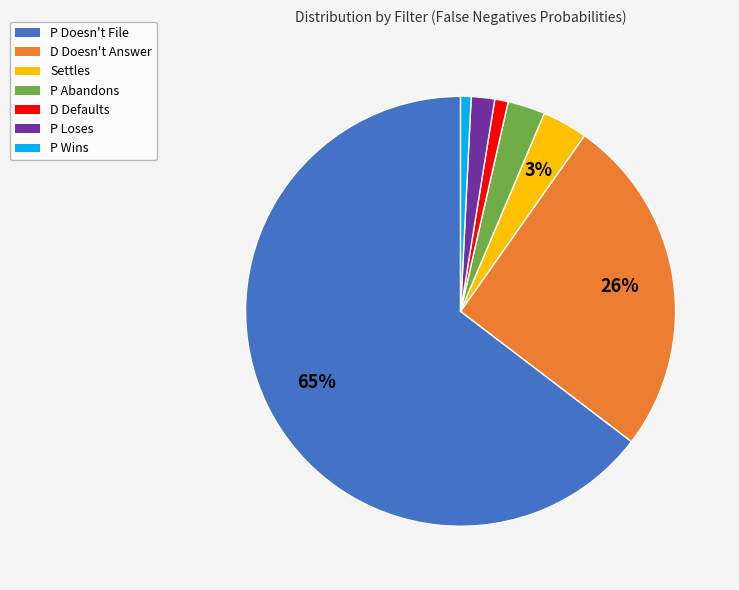

To the nearest percent, what percentage of the pie is P Wins?

1%